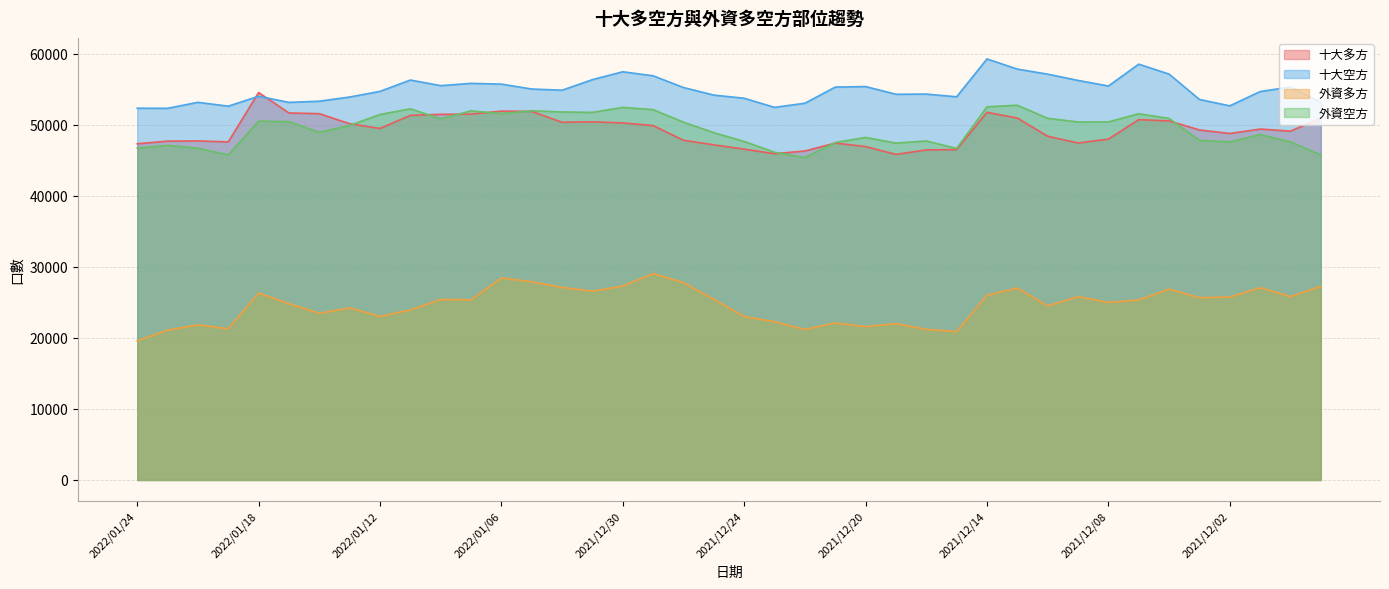

Which series has the largest total across all categories?

十大空方